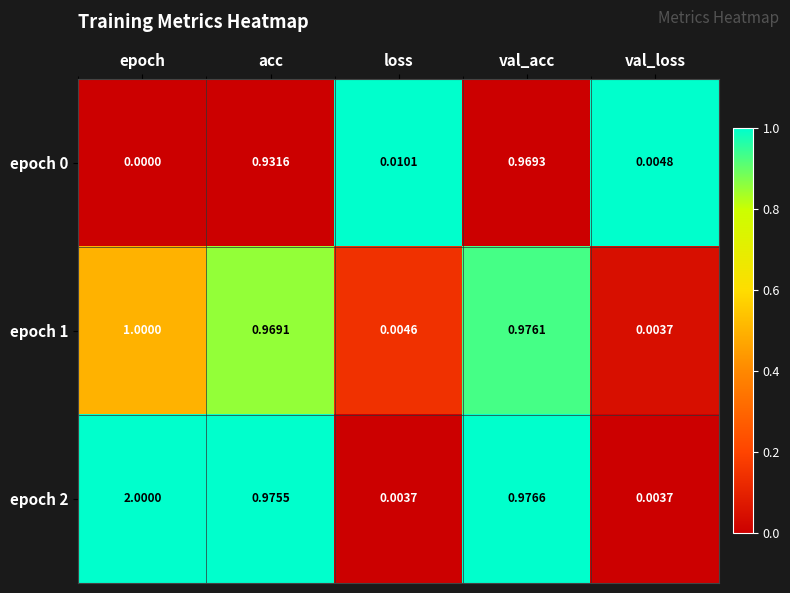

Which category has the lowest value across all series?

epoch